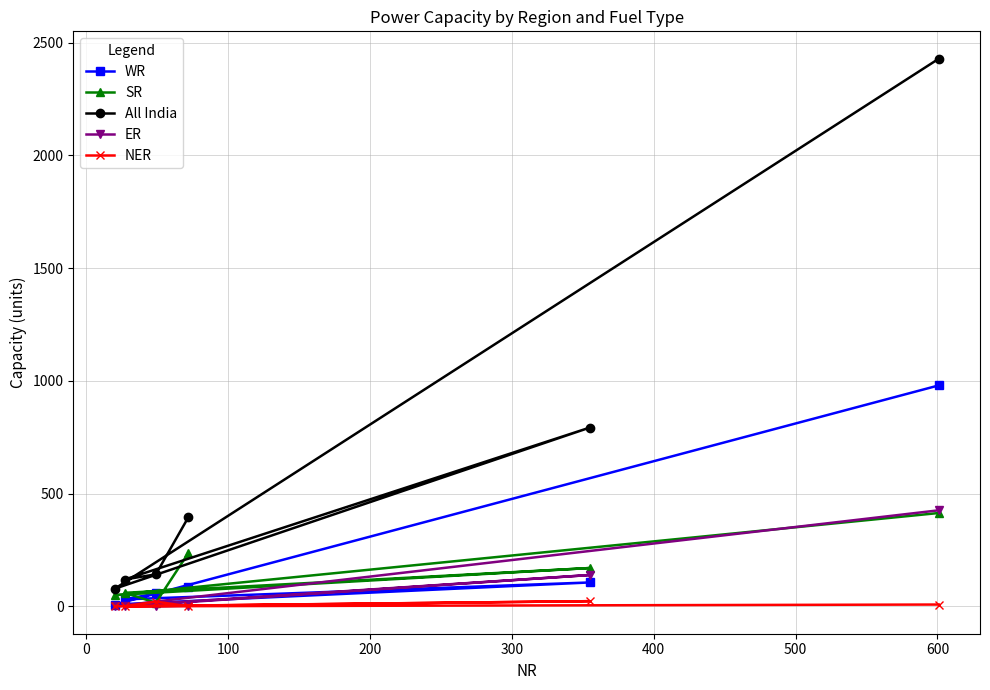

Rank the series by their maximum value, from lowest to highest.

NER, SR, ER, WR, All India